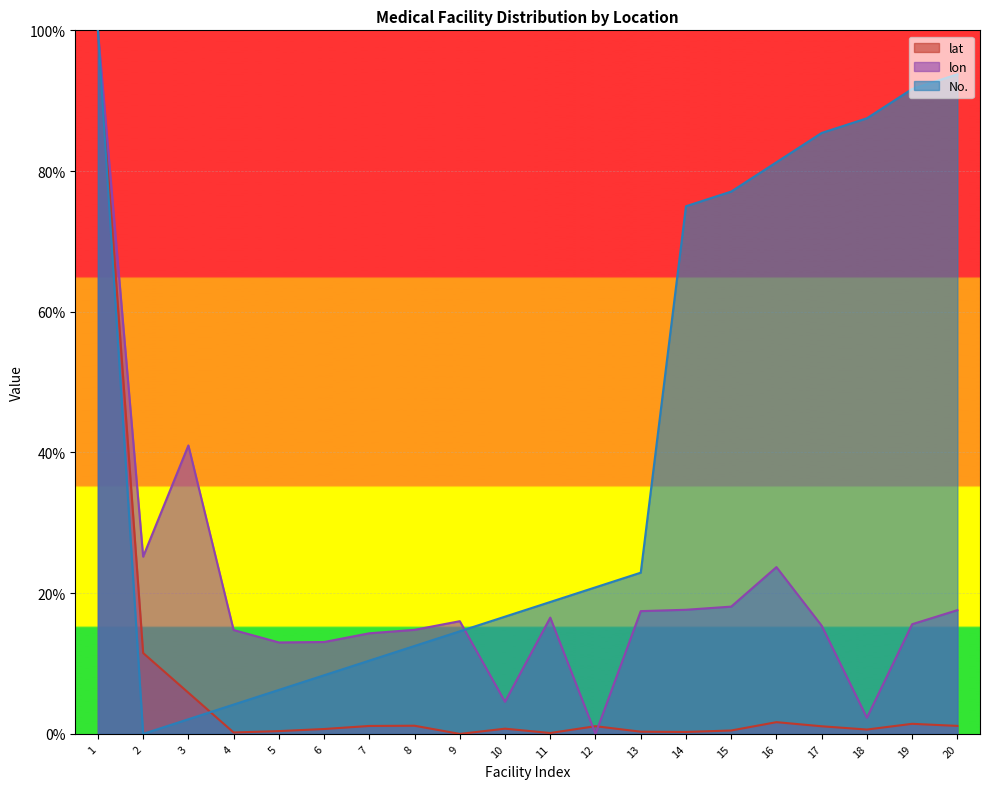

The value of No. at 3 is 2.1. True or false?

True